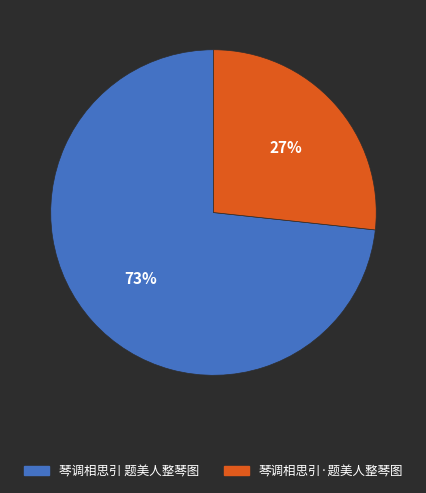

Which slice is the smallest?

琴调相思引·题美人整琴图